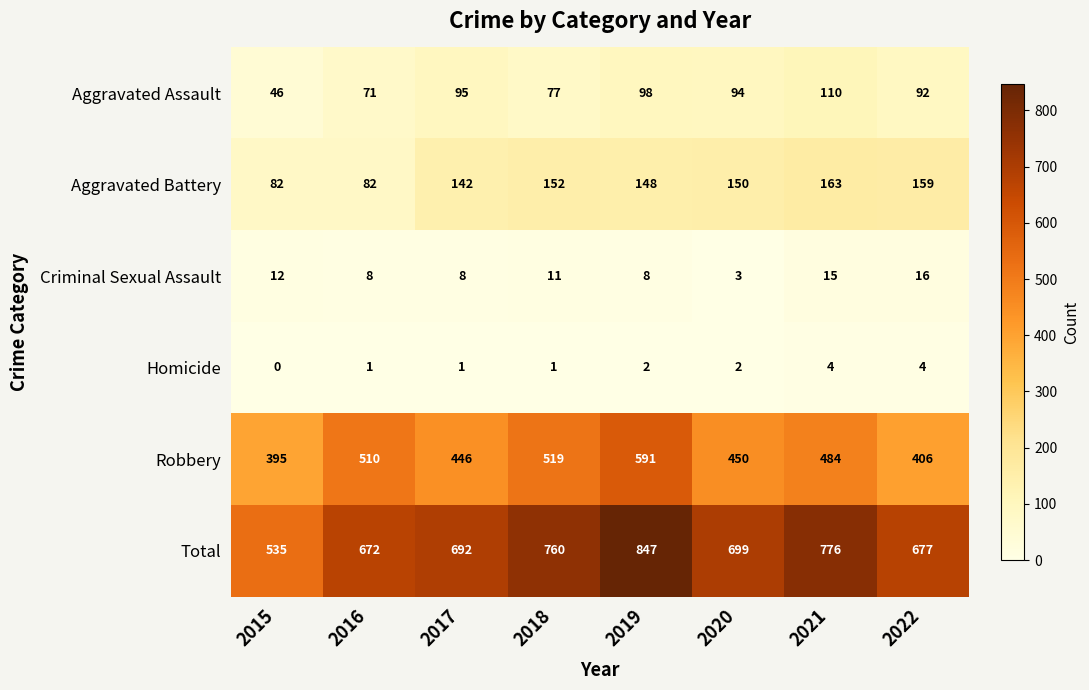

What is the difference between the Aggravated Battery values at 2022 and 2021?

4